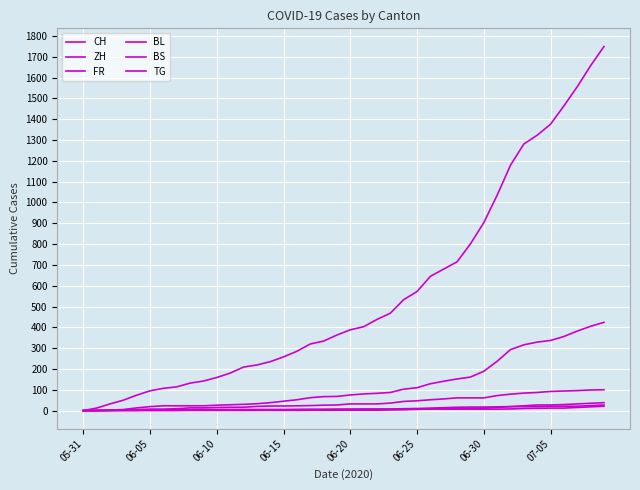

How many lines are shown in the chart?

6